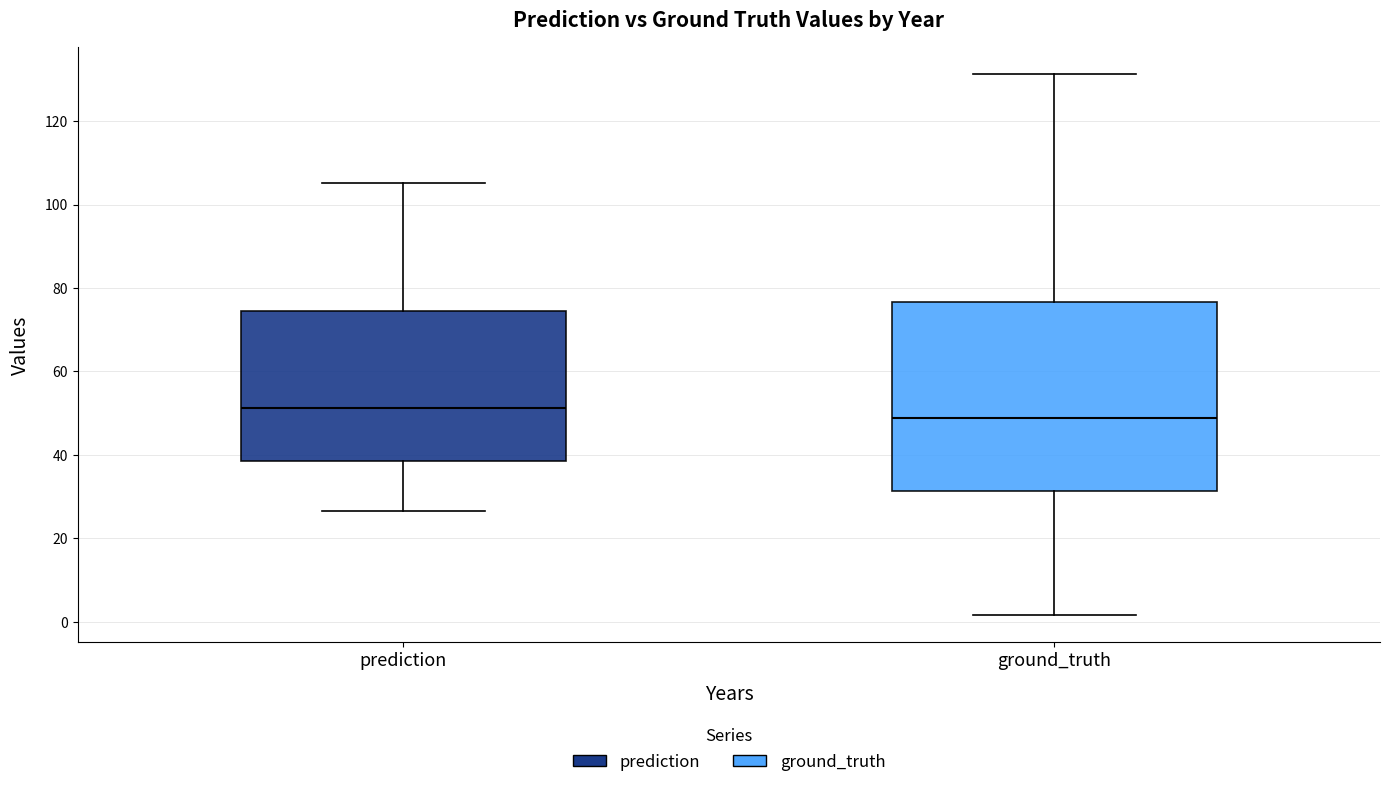

Which box has the highest median line?

prediction